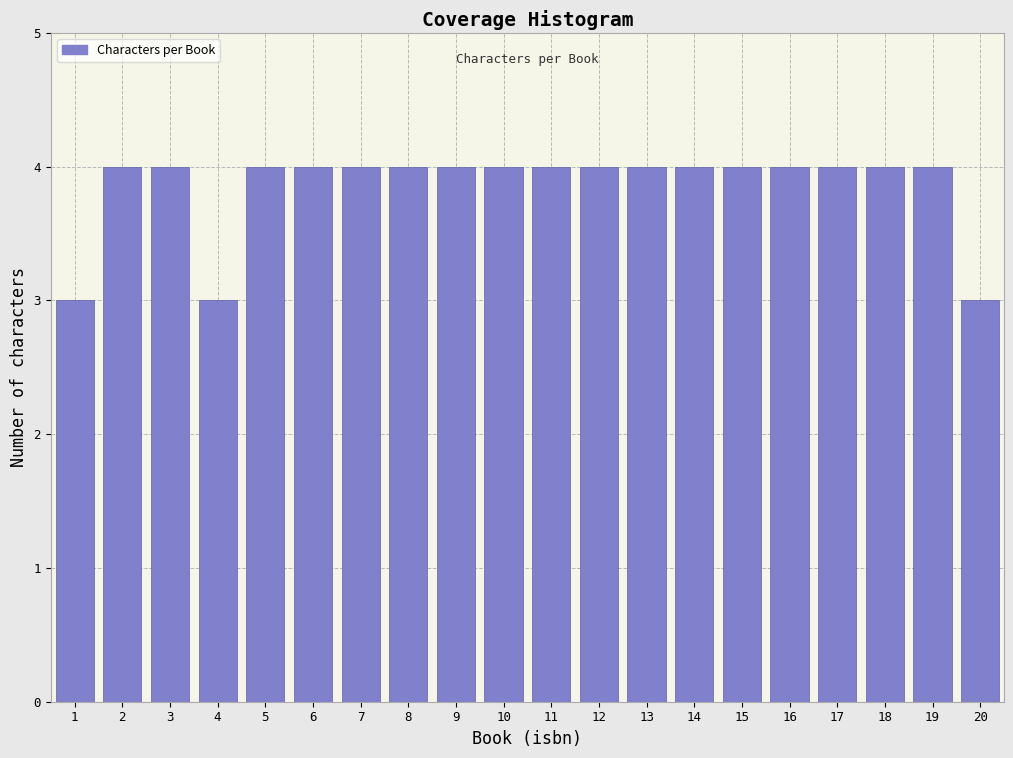

Reading right to left, list all the values displayed in this chart.

20=3	19=4	18=4	17=4	16=4	15=4	14=4	13=4	12=4	11=4	10=4	9=4	8=4	7=4	6=4	5=4	4=3	3=4	2=4	1=3